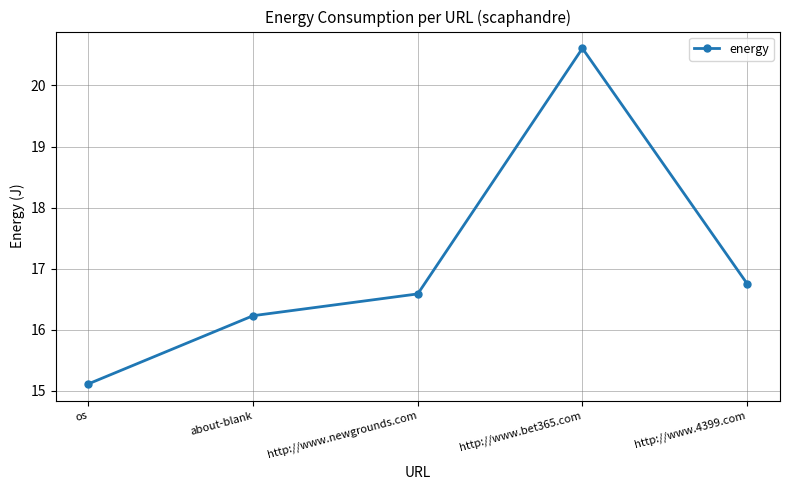

List the labels in order of value, smallest first.

os, about-blank, http://www.newgrounds.com, http://www.4399.com, http://www.bet365.com